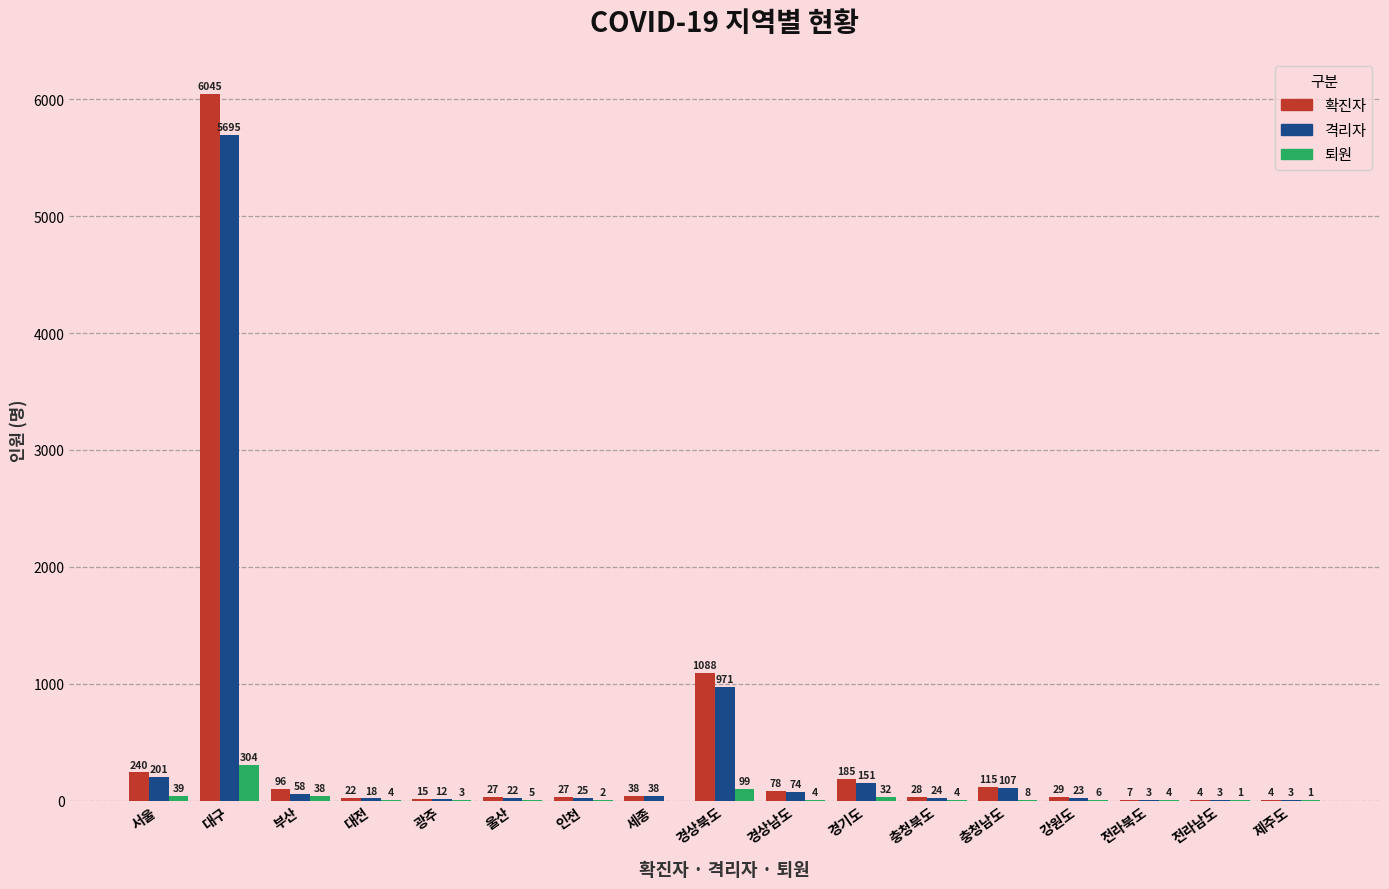

At which category does the chart reach its peak across all series?

대구